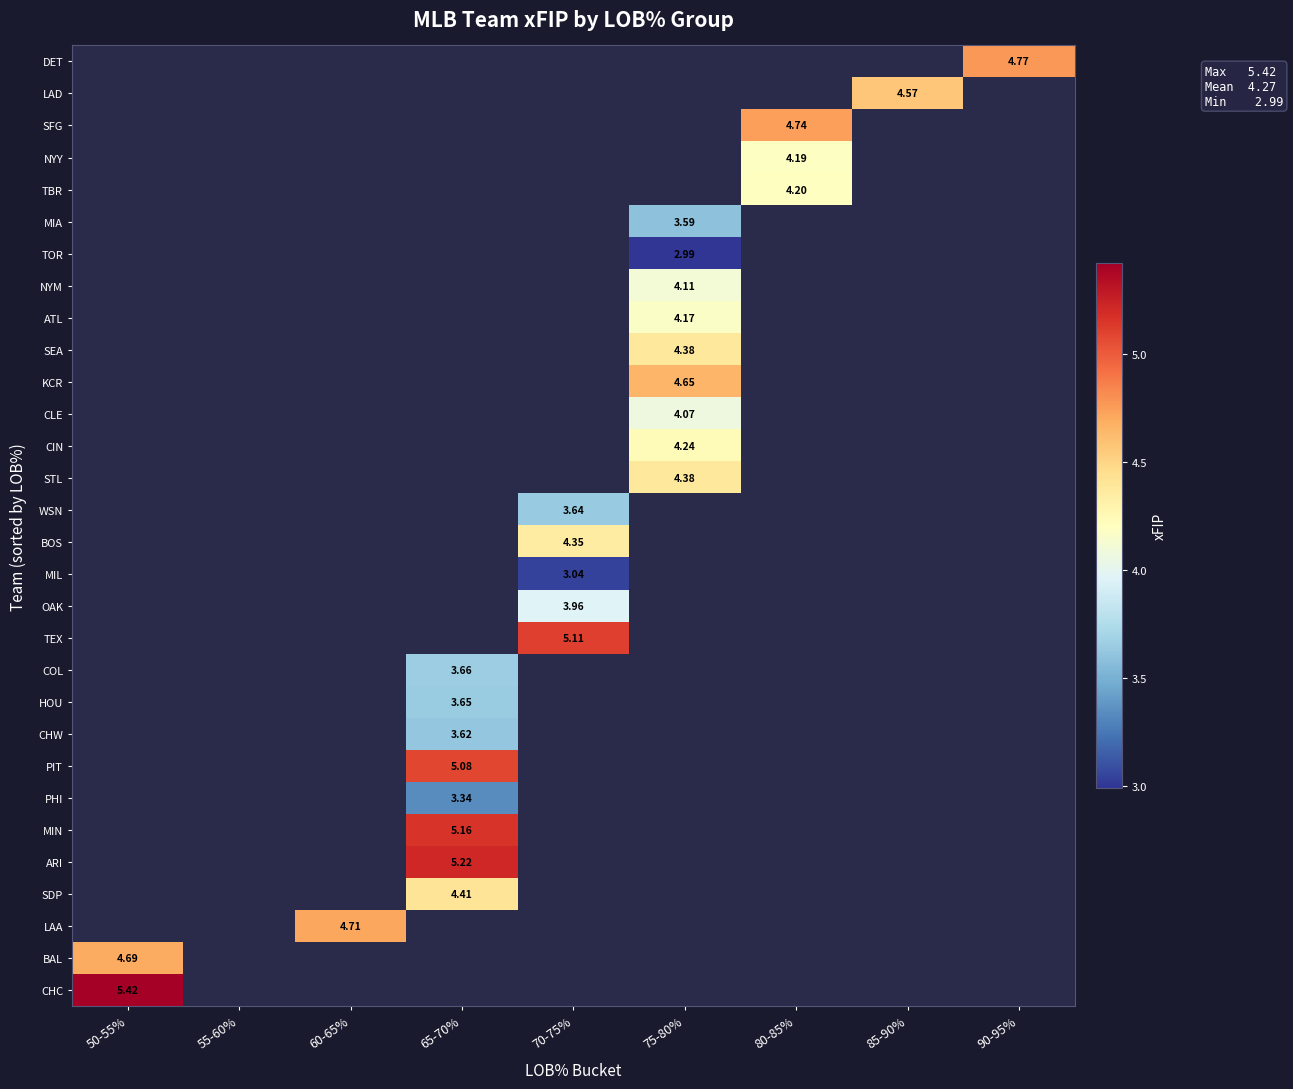

Which label corresponds to the largest value in the chart?

50-55%